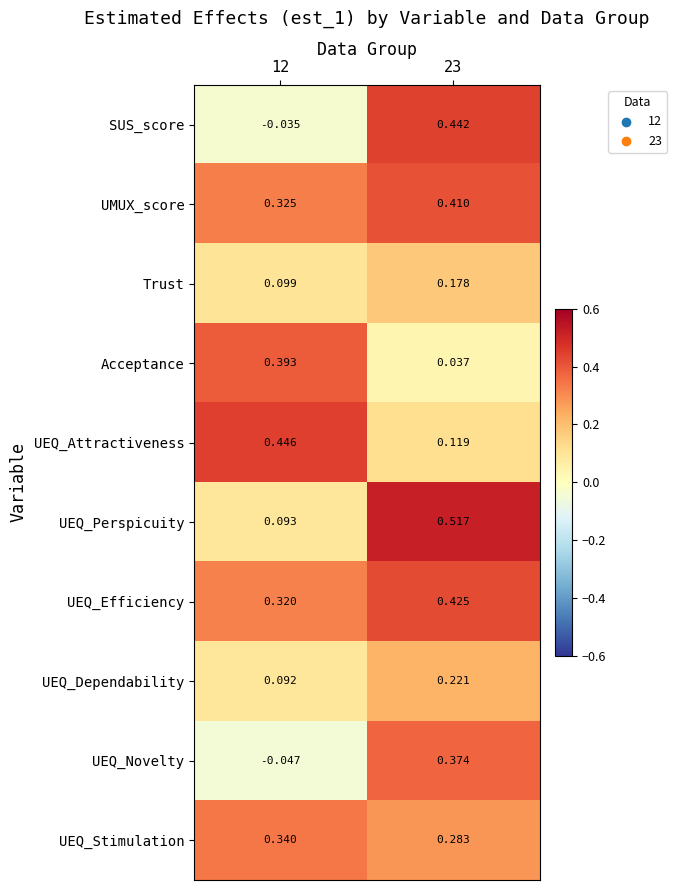

Rank the series at 12 from lowest to highest value.

UEQ_Novelty, SUS_score, UEQ_Dependability, UEQ_Perspicuity, Trust, UEQ_Efficiency, UMUX_score, UEQ_Stimulation, Acceptance, UEQ_Attractiveness